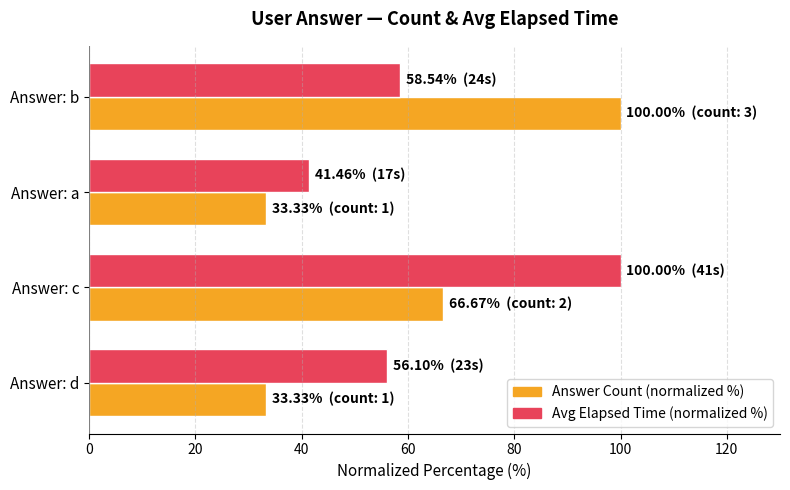

Which series has the largest total across all categories?

Avg Elapsed Time (normalized %)